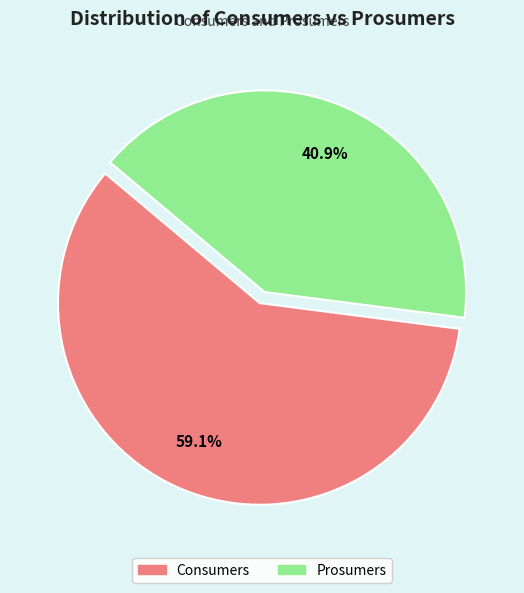

Between Prosumers and Consumers, which is larger?

Consumers